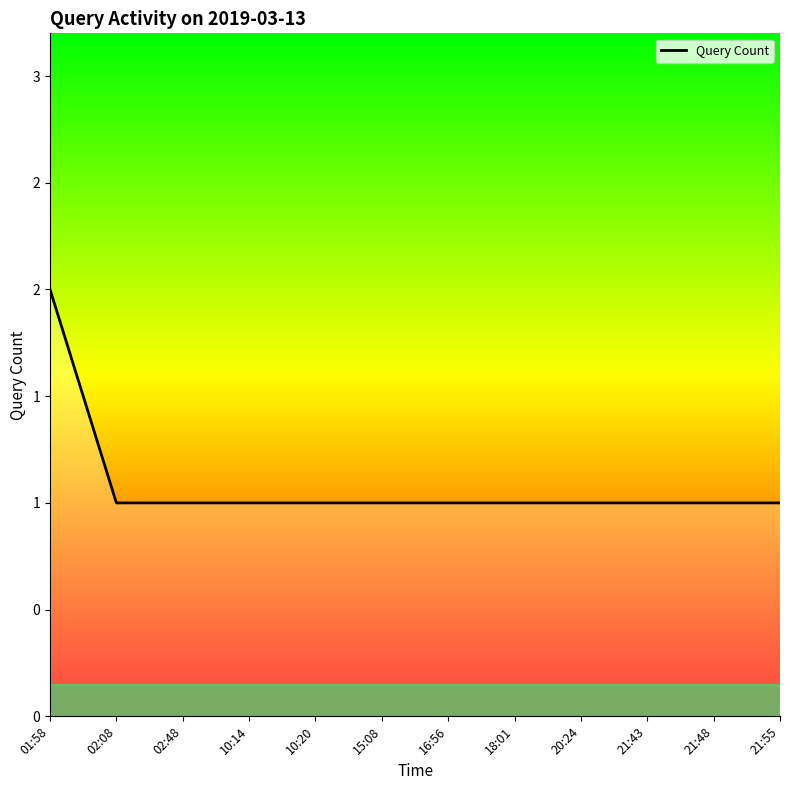

Is this an area chart (filled region under the line)?

Yes